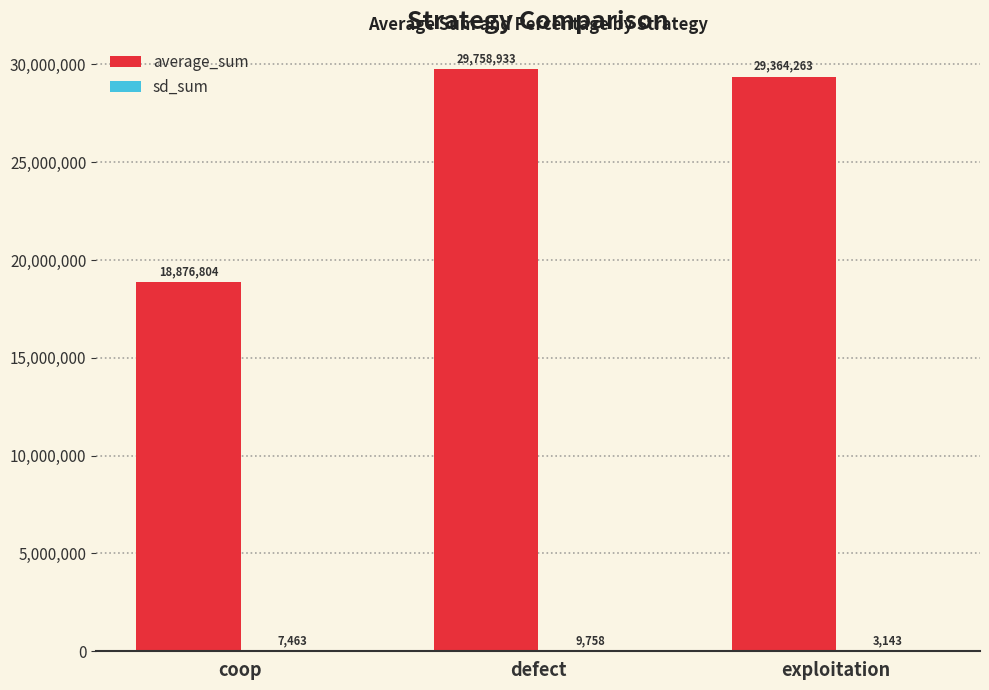

How many groups of bars are there?

3